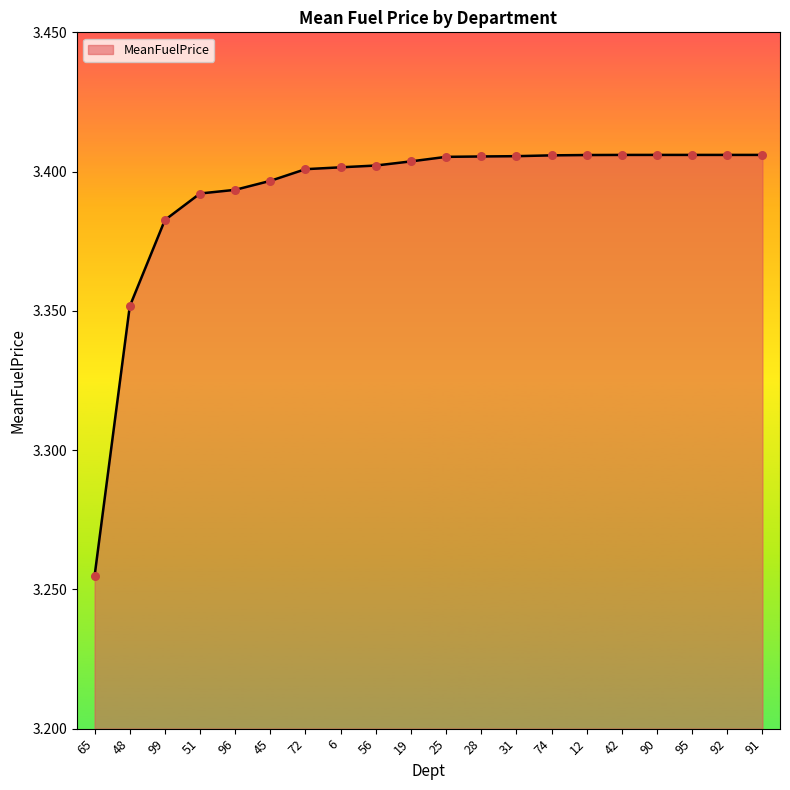

Between 51 and 95, which is larger?

95